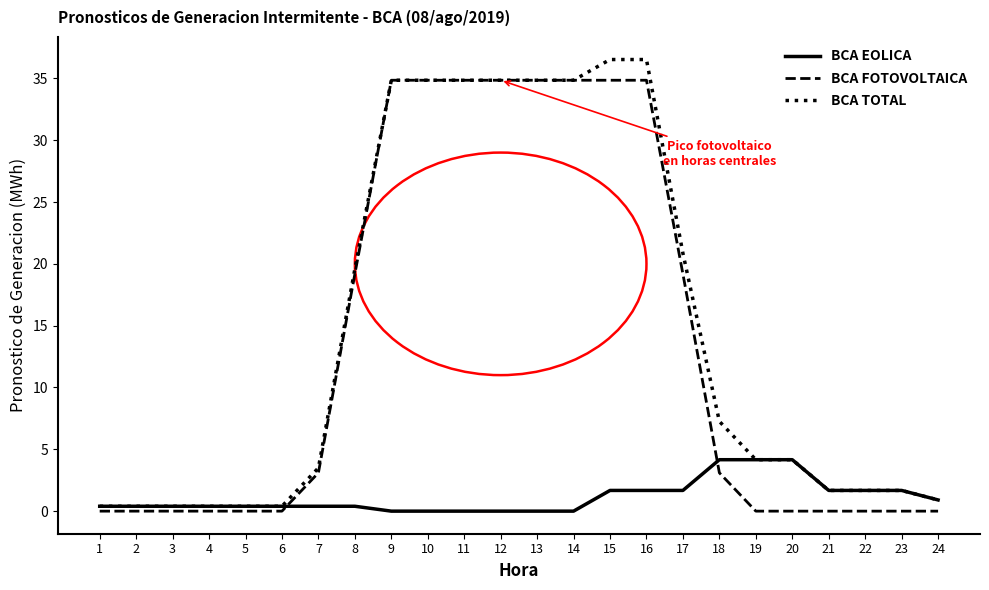

Is the value of BCA TOTAL at 17 greater than the value of BCA FOTOVOLTAICA at 20?

Yes